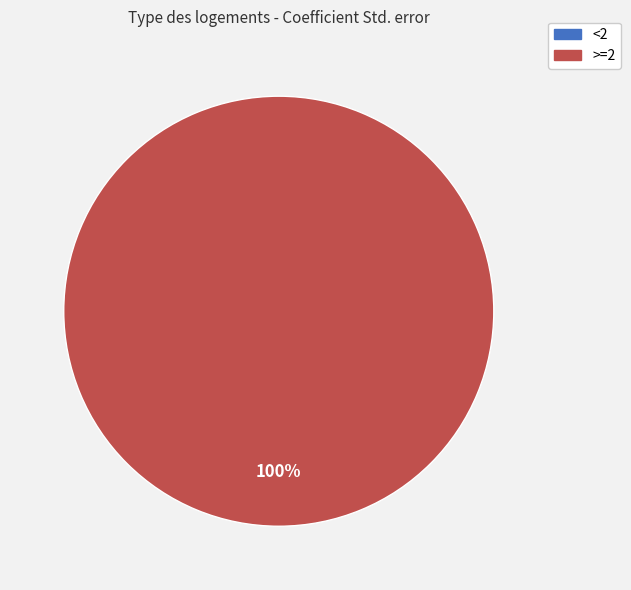

Does <2 represent more than half of the total?

No